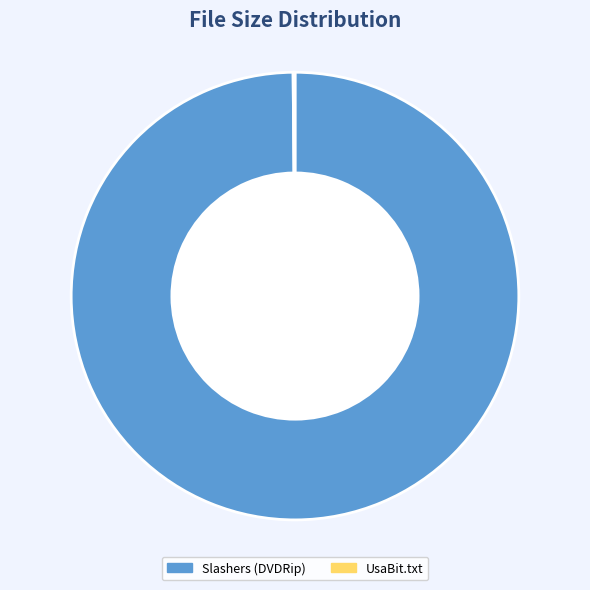

Is there a majority slice in this chart?

Yes